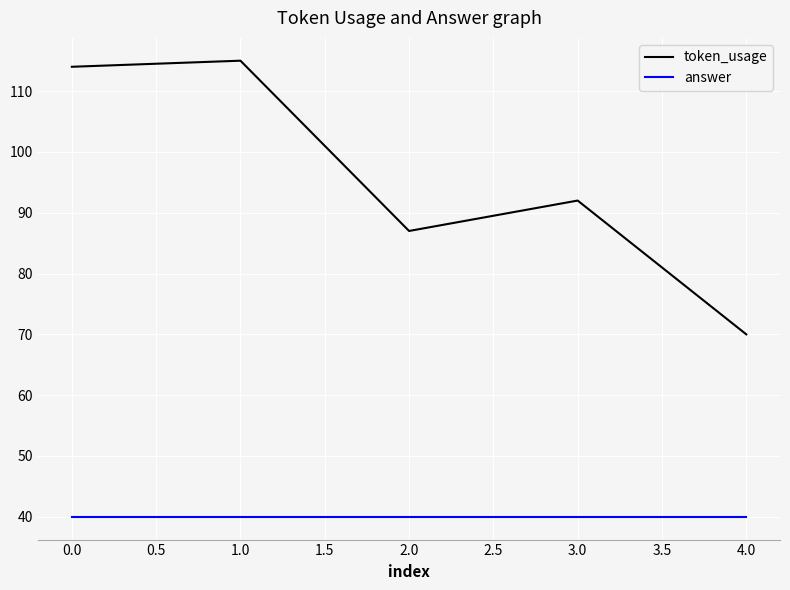

What position from the right is 3.0?

2